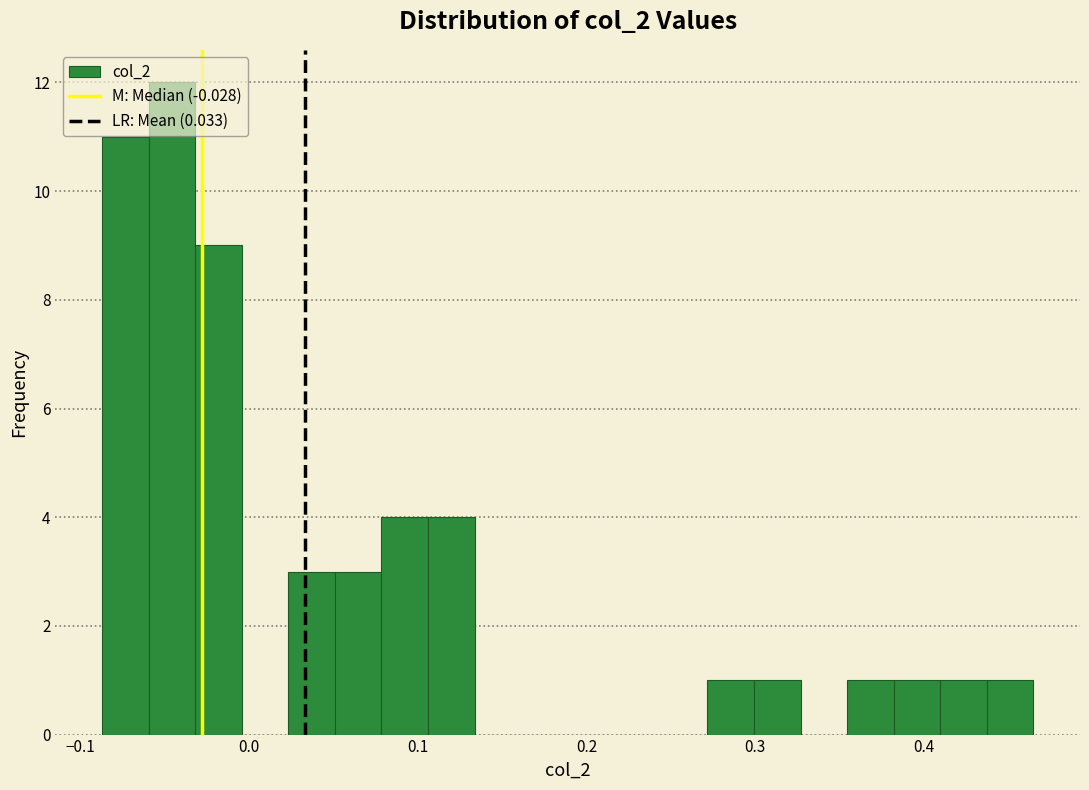

Around what value on the x-axis is the tallest bar? Give the approximate position of its centre, as read against the axis.

-0.05